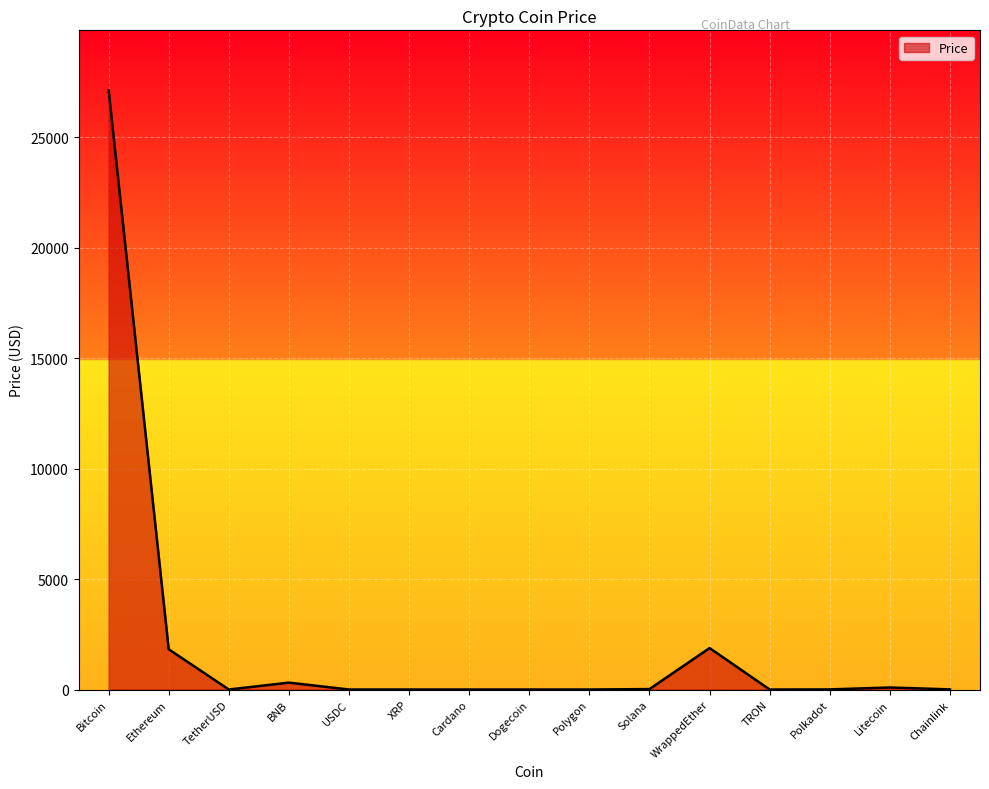

Which category has the highest value across all series?

Bitcoin